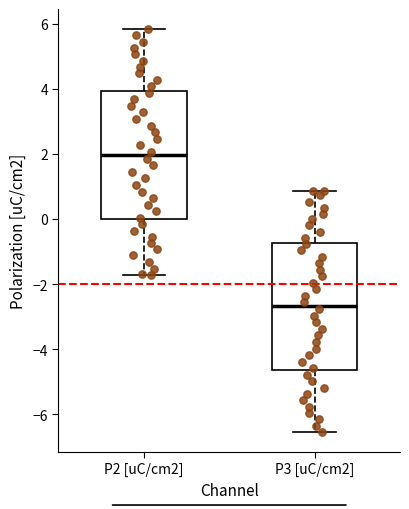

Reading left to right, read every box against the y-axis: the position of its median line, the range the box covers, and the ends of its whiskers. The values are not printed on the chart, so give them approximately, as read against the axis.

P2 [uC/cm2]: median 2.0, box 0.0 to 4.0, whiskers -1.8 to 5.8
P3 [uC/cm2]: median -2.6, box -4.6 to -0.8, whiskers -6.6 to 0.8